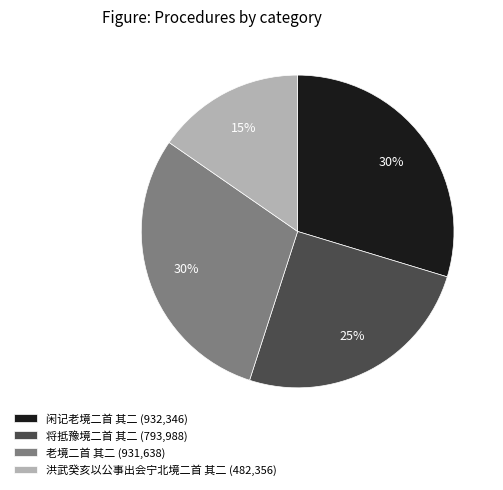

Count the number of slices in the pie.

4